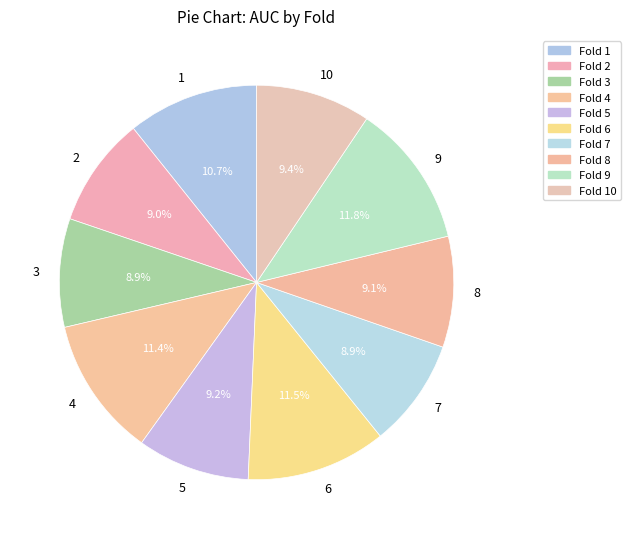

How many slices are in this pie chart?

10